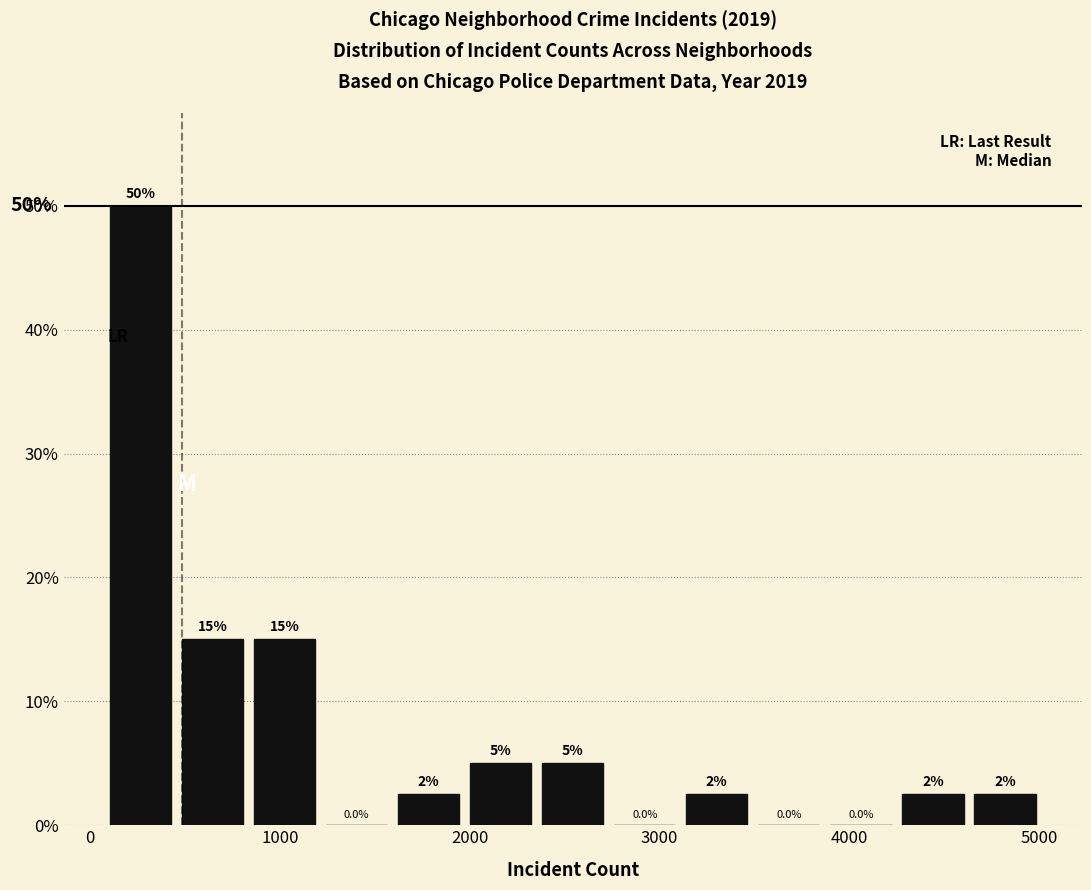

Around what value on the x-axis is the tallest bar? Give the approximate position of its centre, as read against the axis.

300